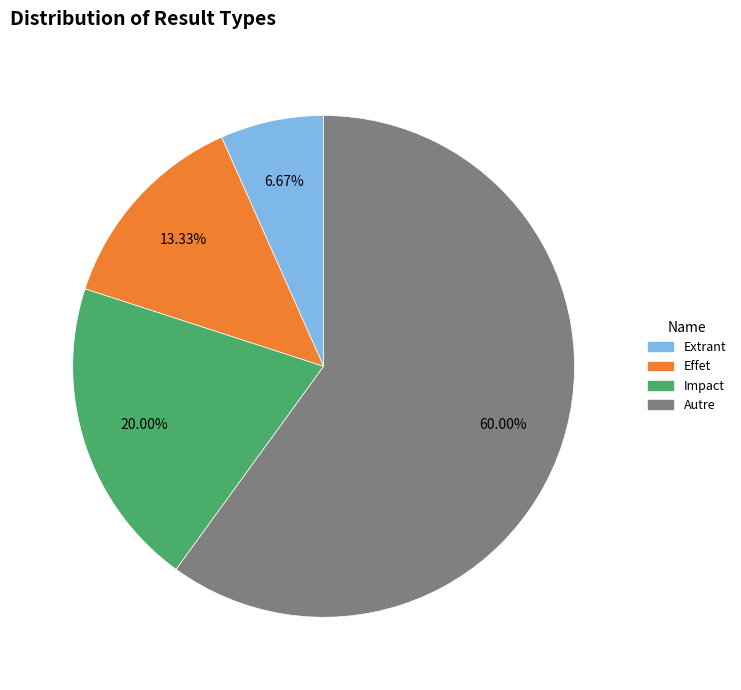

What is the smallest slice in the pie chart?

Extrant